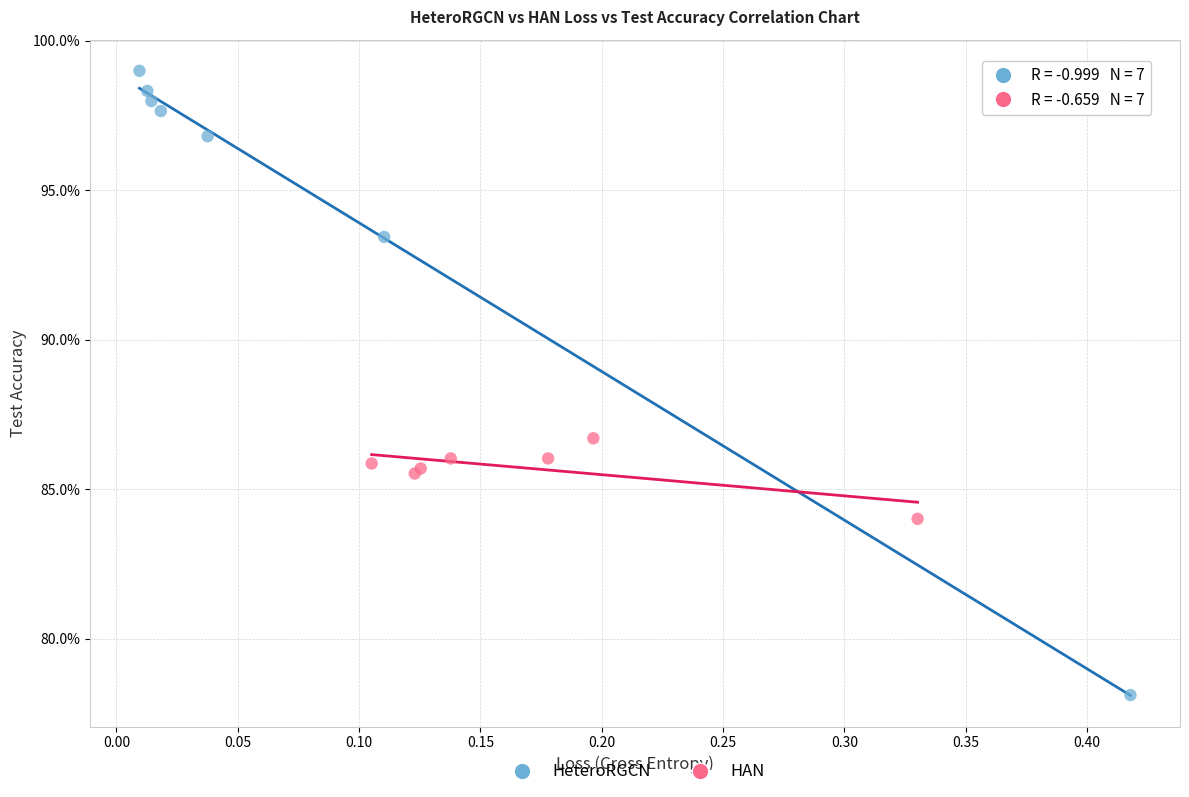

Which series contains the highest Y value?

HeteroRGCN